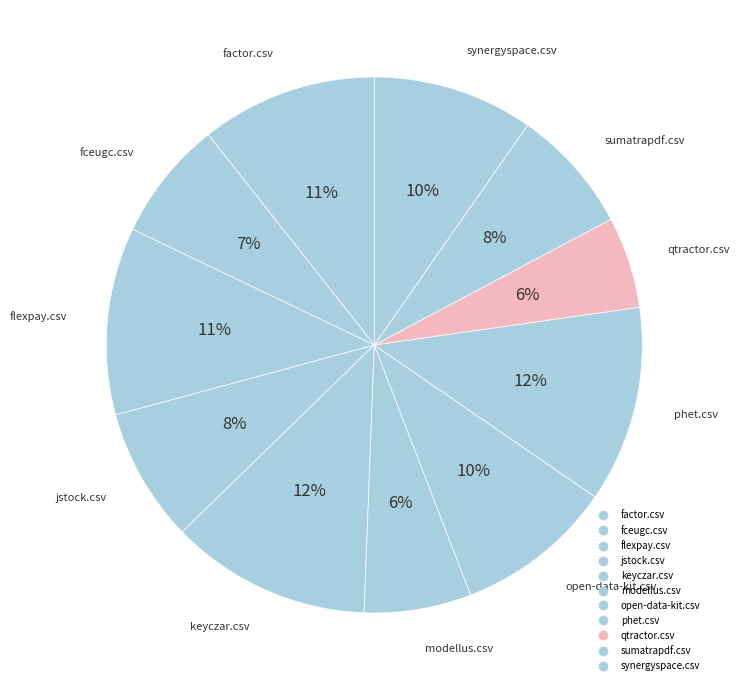

What is the change in value from qtractor.csv to sumatrapdf.csv?

+0.2